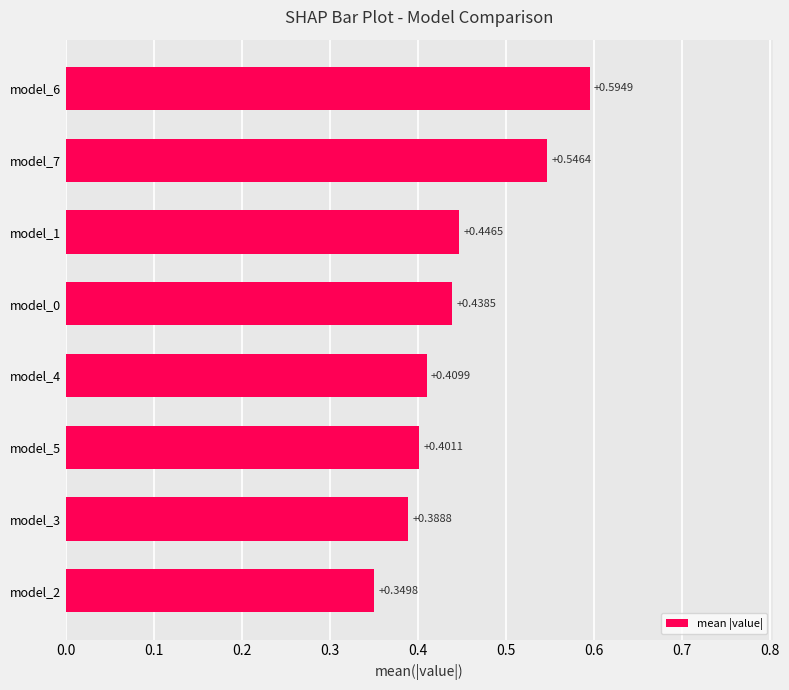

List the labels in order of value, largest first.

model_6, model_7, model_1, model_0, model_4, model_5, model_3, model_2